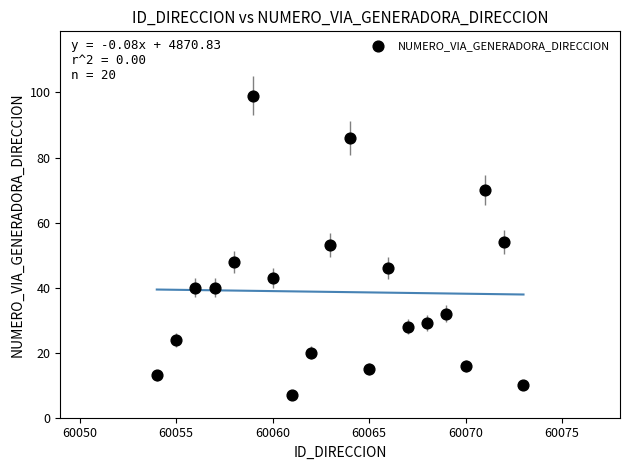

What is the range of X values (max minus min)?

19